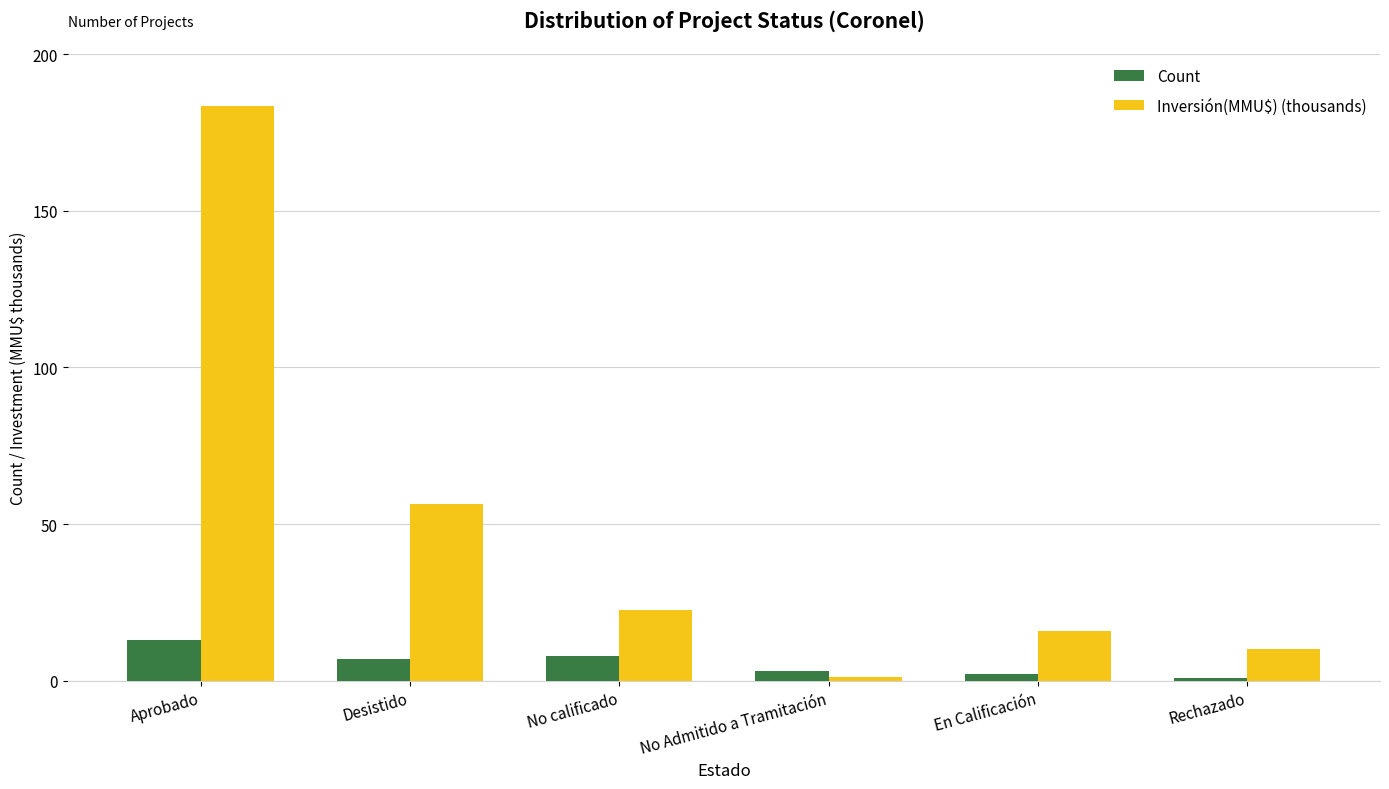

Which category has the highest value in the Inversión(MMU$) (thousands) series?

Aprobado